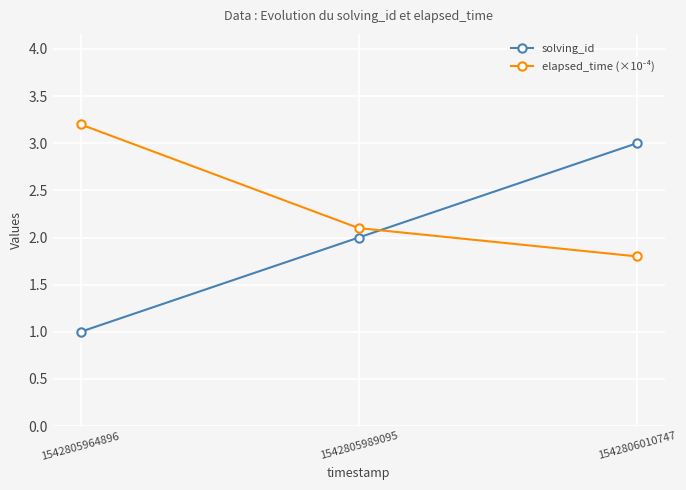

True or false: solving_id has a value of 3.0 at 1542806010747.

True